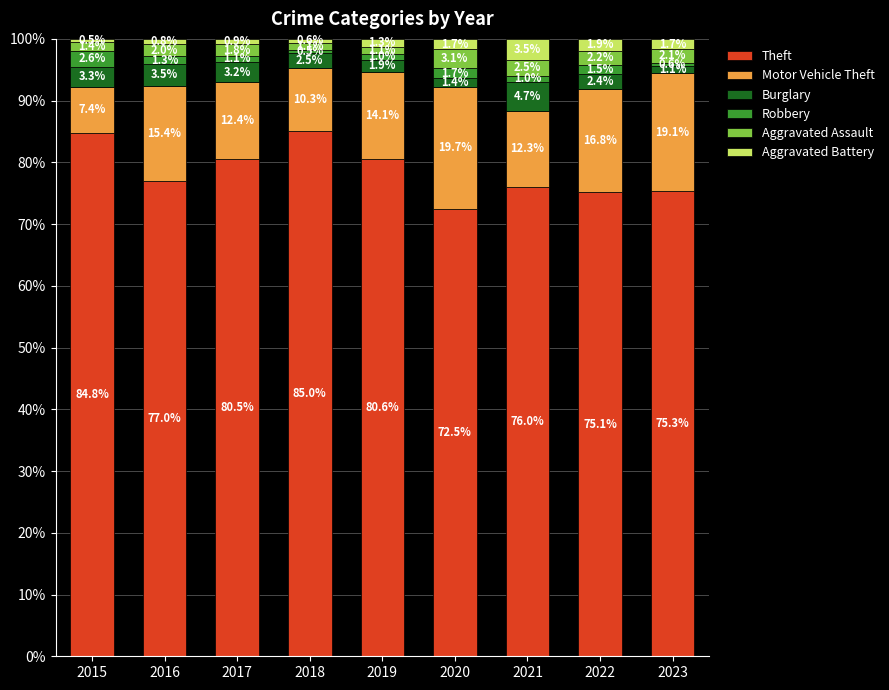

What is the sum of the Theft values at 2020 and 2021?

148.5